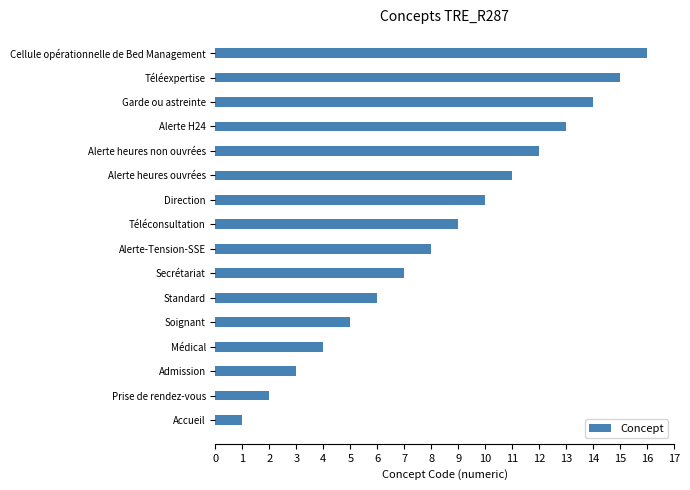

List the labels in order of value, smallest first.

Accueil, Prise de rendez-vous, Admission, Médical, Soignant, Standard, Secrétariat, Alerte-Tension-SSE, Téléconsultation, Direction, Alerte heures ouvrées, Alerte heures non ouvrées, Alerte H24, Garde ou astreinte, Téléexpertise, Cellule opérationnelle de Bed Management